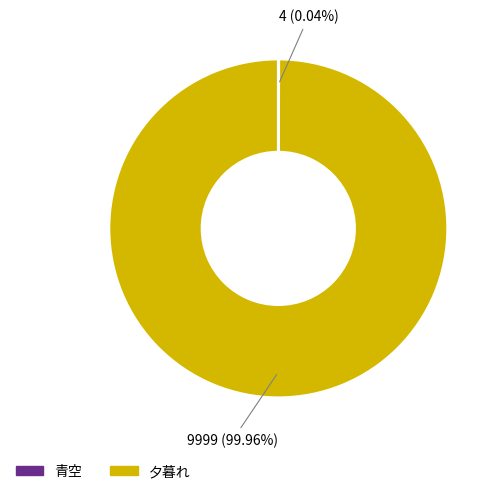

Which category has the biggest portion of the pie?

夕暮れ